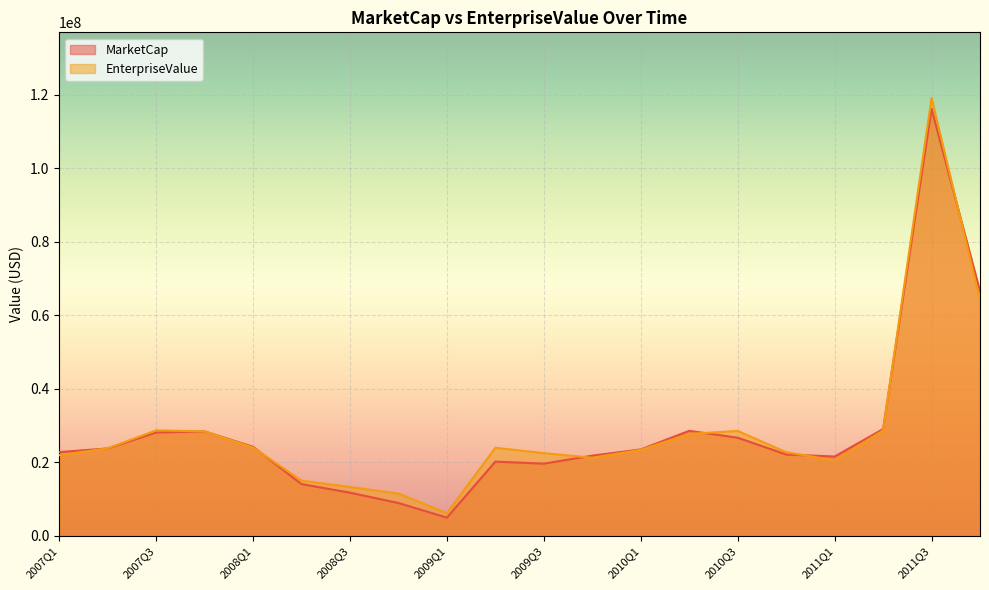

What is the value of the MarketCap point at the 4th from the left?

28357578.9